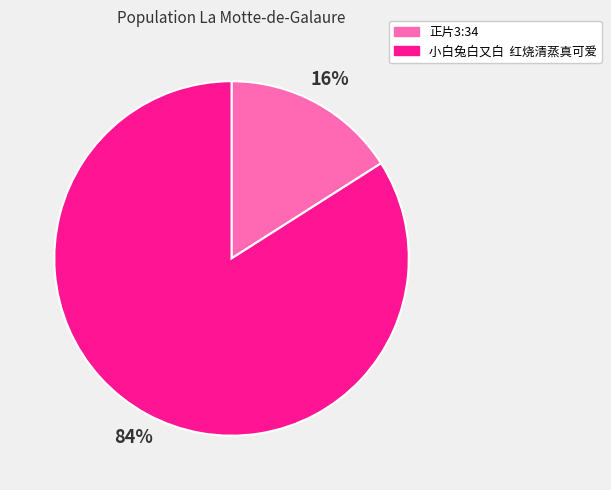

Which slice is the smallest?

正片3:34